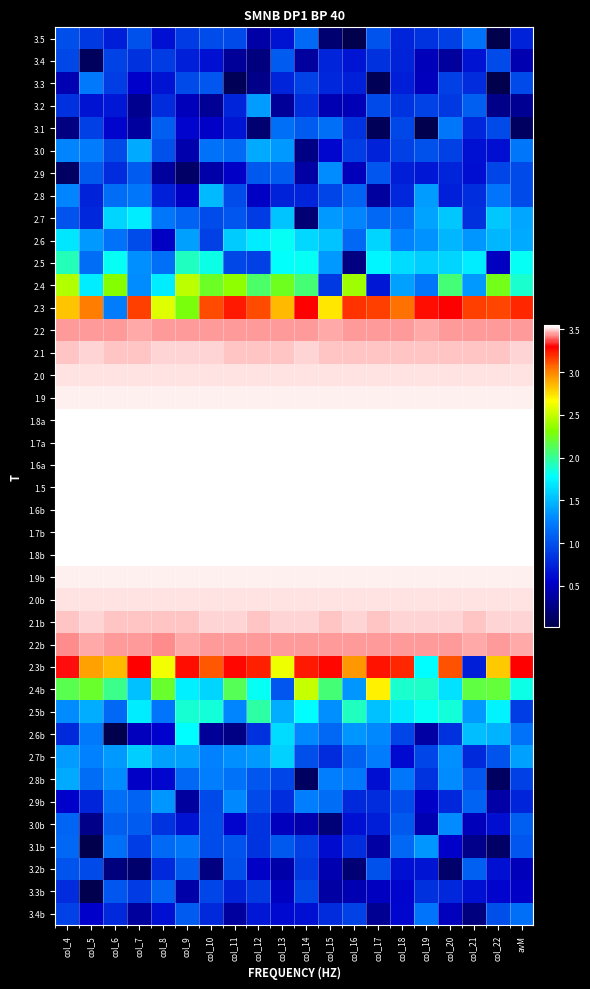

At col_16, list the series in order from smallest to largest.

3.5, 3.2b, 2.5, 3.3b, 3.2, 2.9, 3.0b, 3.4, 3.3, 2.9b, 3.1b, 3.1, 3.0, 3.4b, 2.7b, 2.8, 2.6, 2.8b, 2.7, 2.6b, 2.4b, 2.5b, 2.4, 2.3b, 2.3, 2.2, 2.2b, 2.1, 2.1b, 2.0, 2.0b, 1.9, 1.9b, 1.8b, 1.8a, 1.7b, 1.7a, 1.6b, 1.6a, 1.5